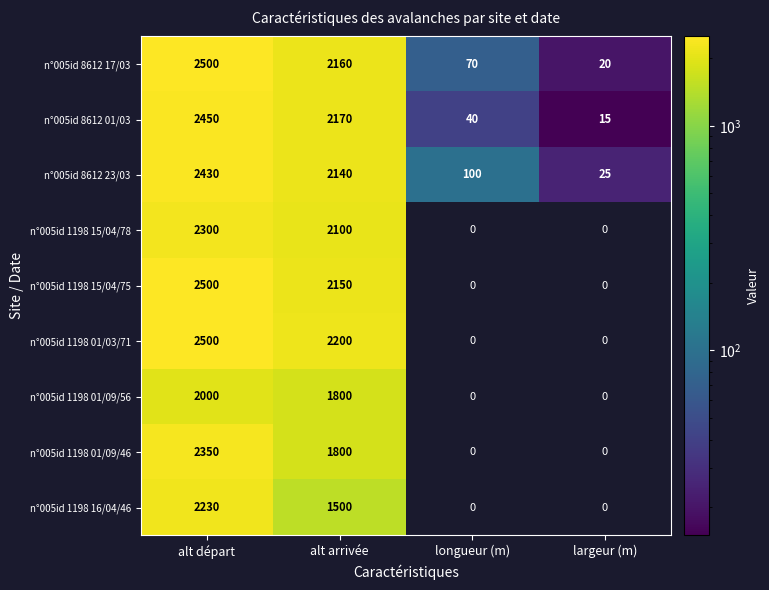

What is the total value across all series at alt départ?

21260